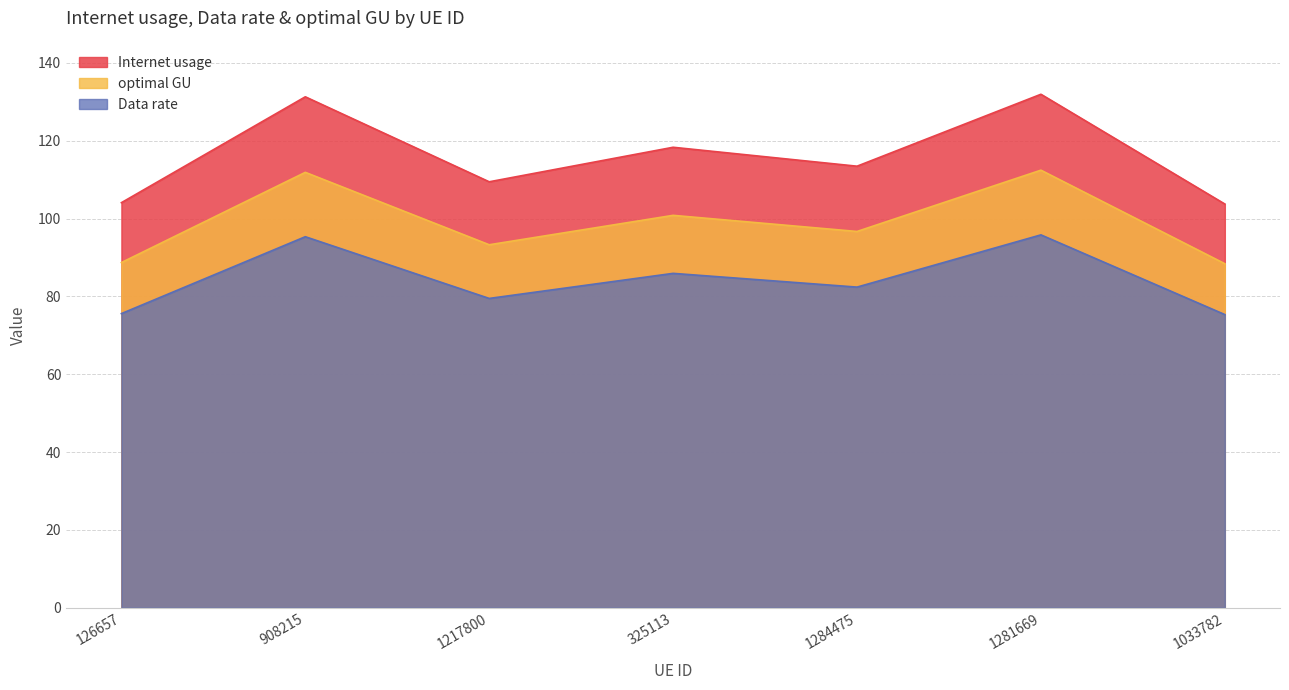

What value does the Data rate series have at 1033782?

75.3